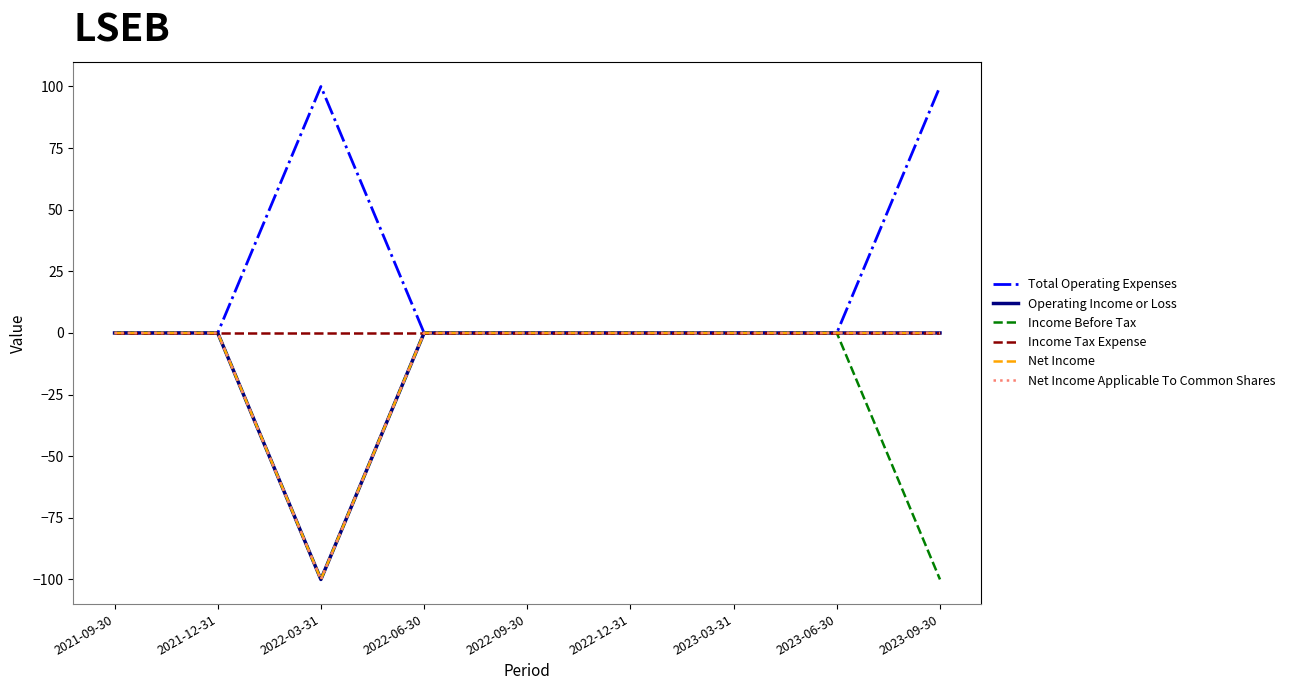

In Net Income, how many points are lower than both neighbors (excluding endpoints)?

1